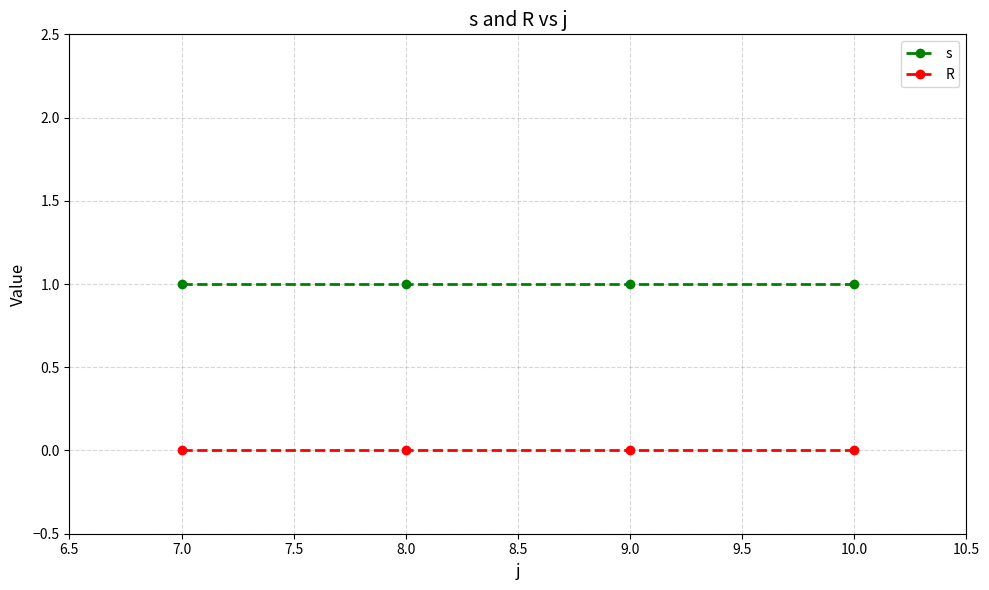

True or false: R and s cross at least once.

False